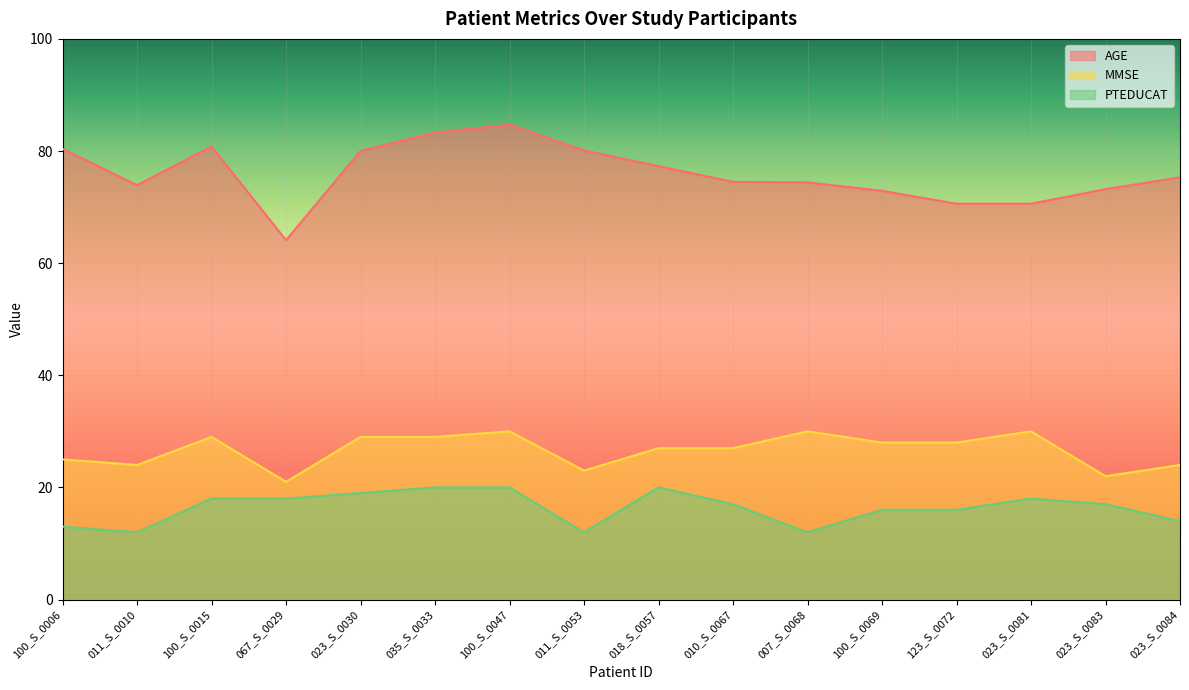

At which category does PTEDUCAT reach its first local peak?

018_S_0057